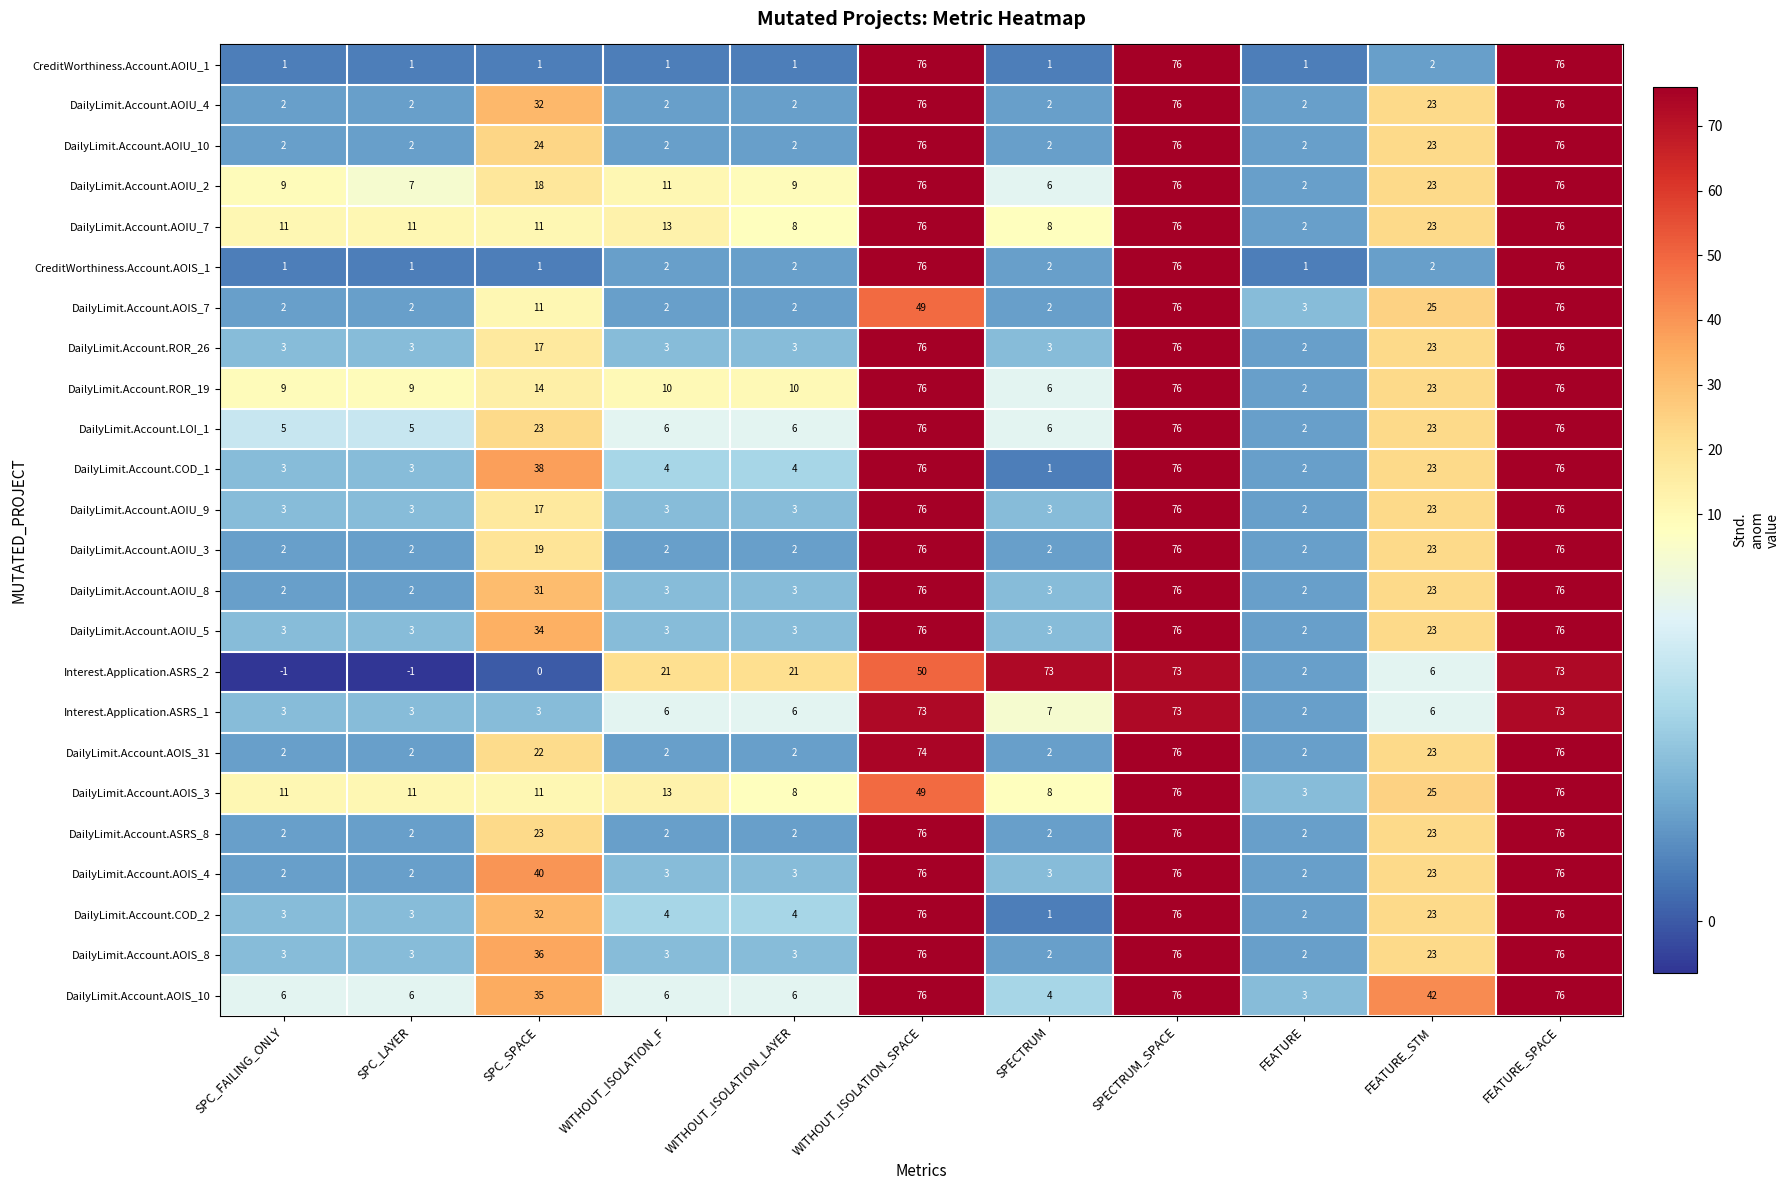

Between SPC_FAILING_ONLY and WITHOUT_ISOLATION_LAYER, which series saw the biggest shift?

Interest.Application.ASRS_2